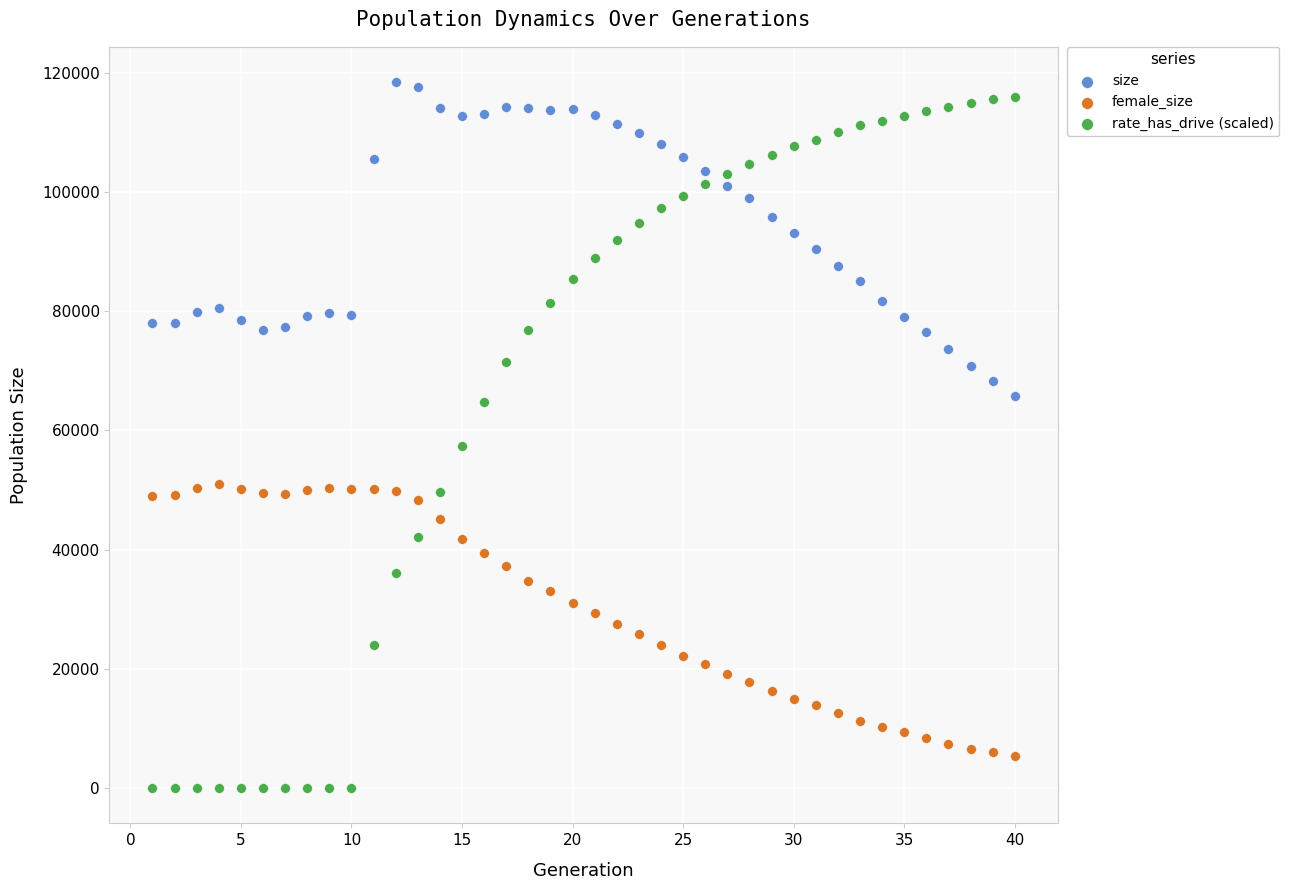

What is the X range (max minus min) for the scatter plot?

39.0